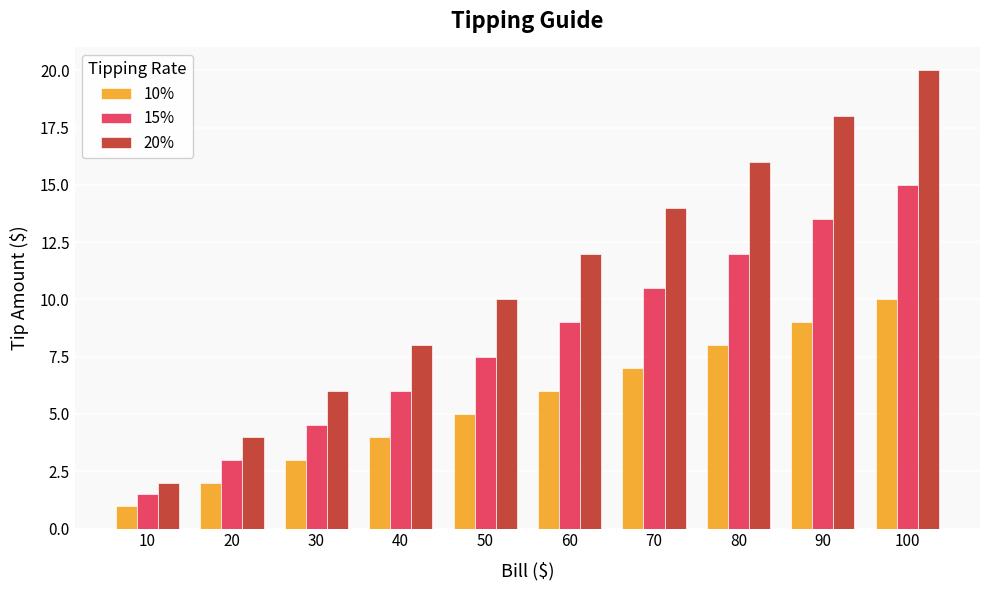

At which category does the chart reach its peak across all series?

100